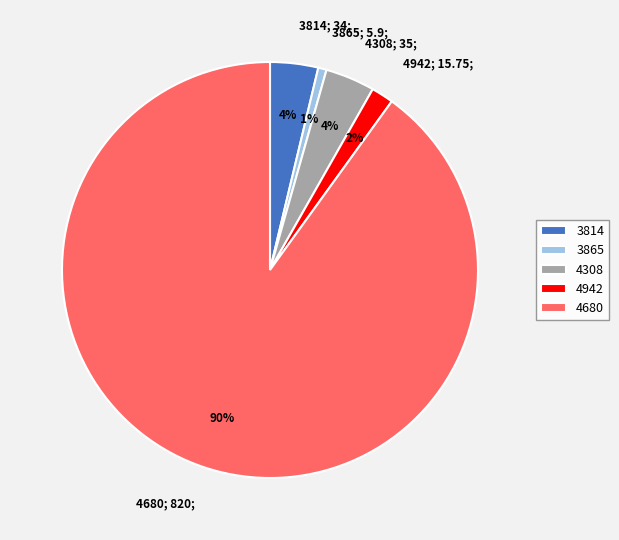

To the nearest percent, what is the combined percentage of 3814; 34; and 4308; 35;?

8%